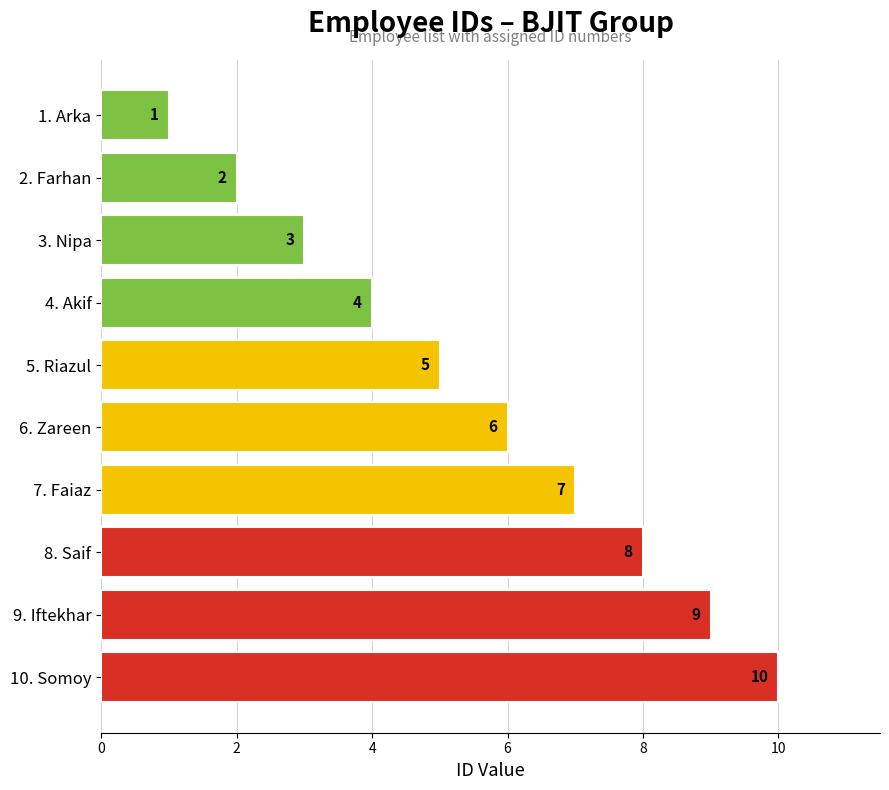

What is the ratio of the value at 5. Riazul to the value at 9. Iftekhar?

0.6